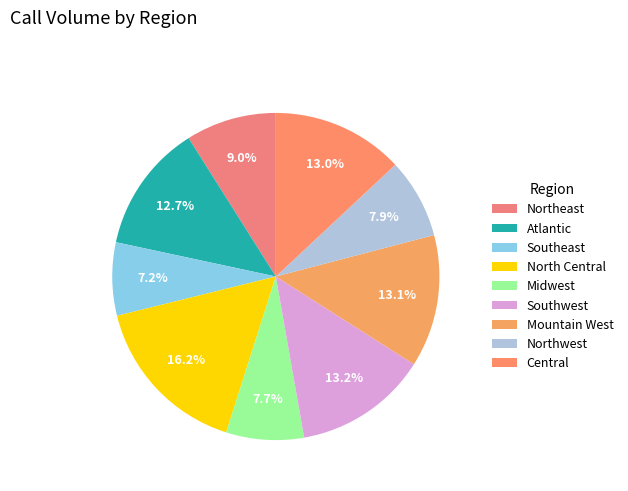

Approximately how many times larger is the value at Northwest compared to Northeast?

0.9